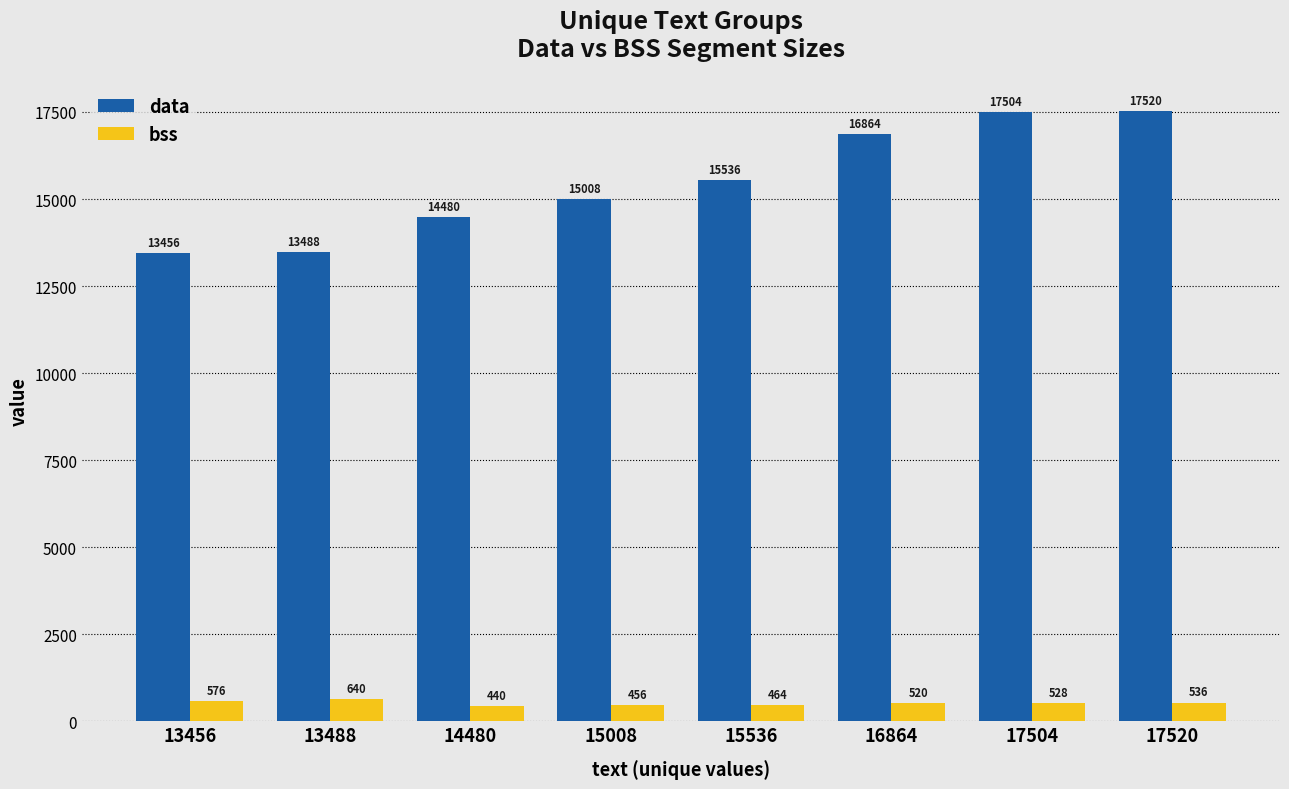

The value of bss at 17504 is 528. True or false?

True